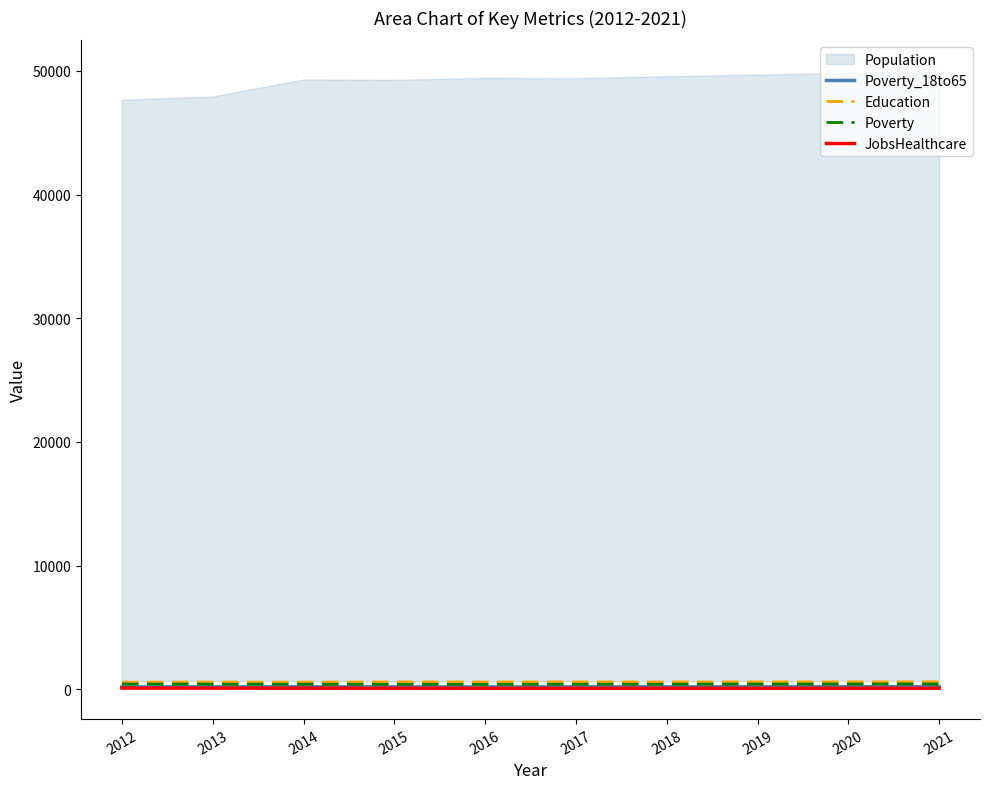

Is it true that Education equals 598 at 2017?

True